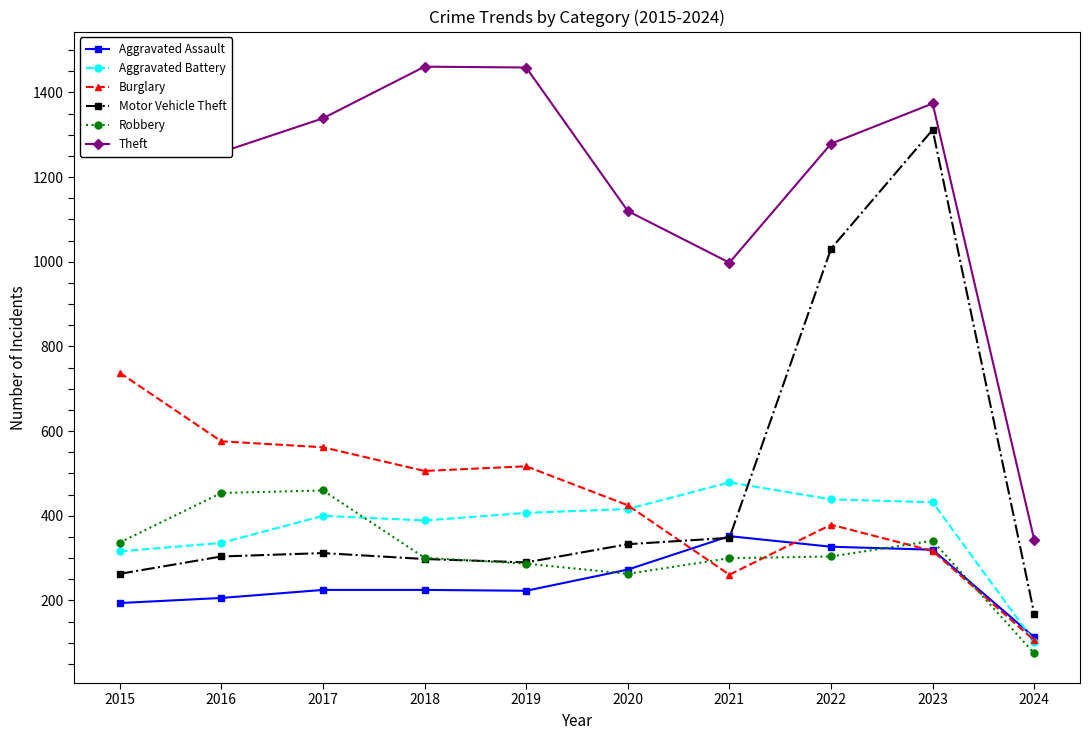

What is the average value of the Robbery series?

312